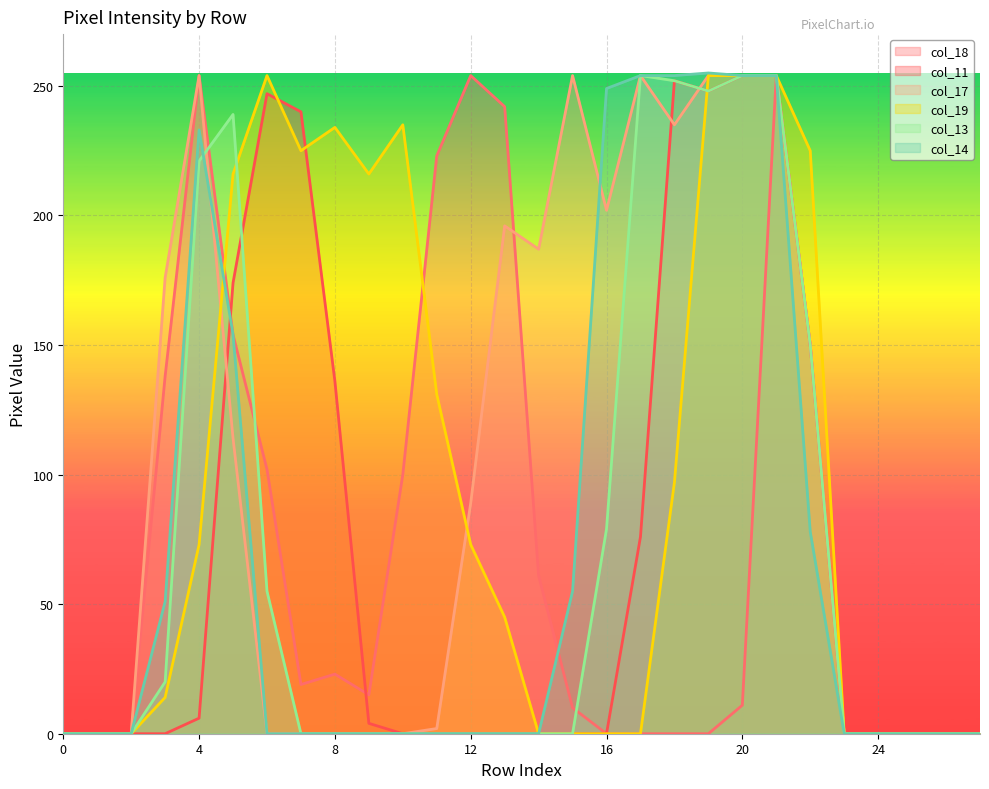

Which series has the largest range (max minus min)?

col_14